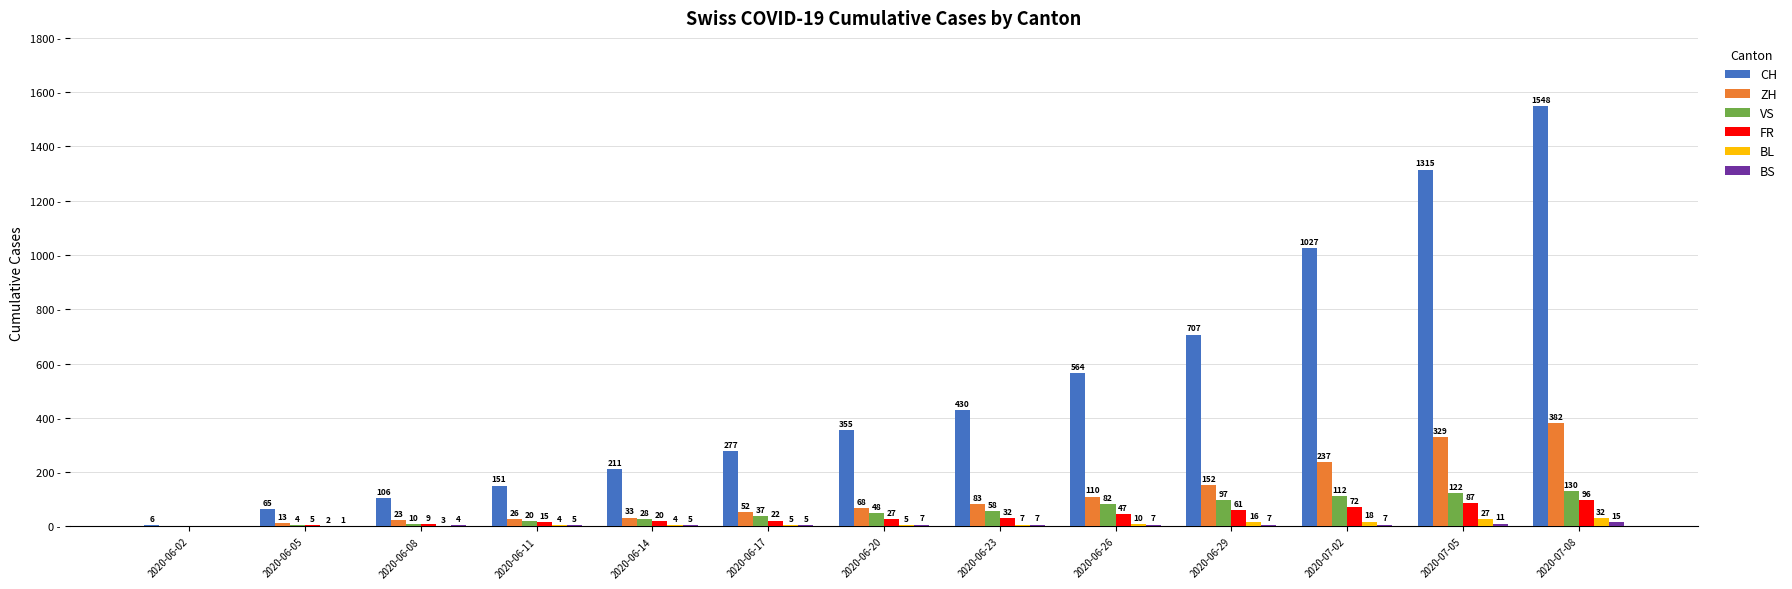

Where is FR nearest to the value 48?

2020-06-26